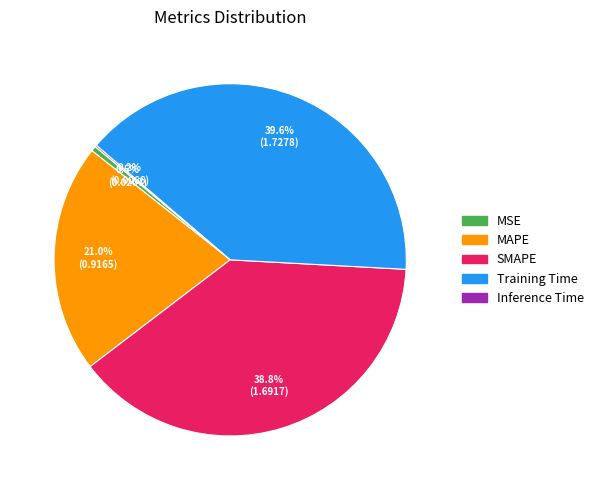

What portion of the pie excludes MSE?

99.5%